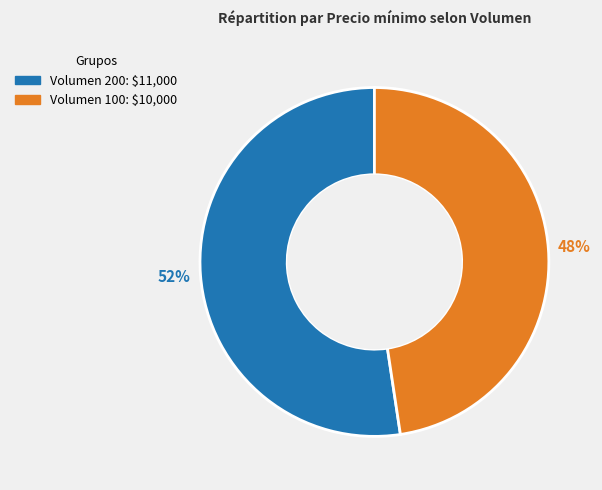

Is there any slice that represents more than half of the pie?

Yes